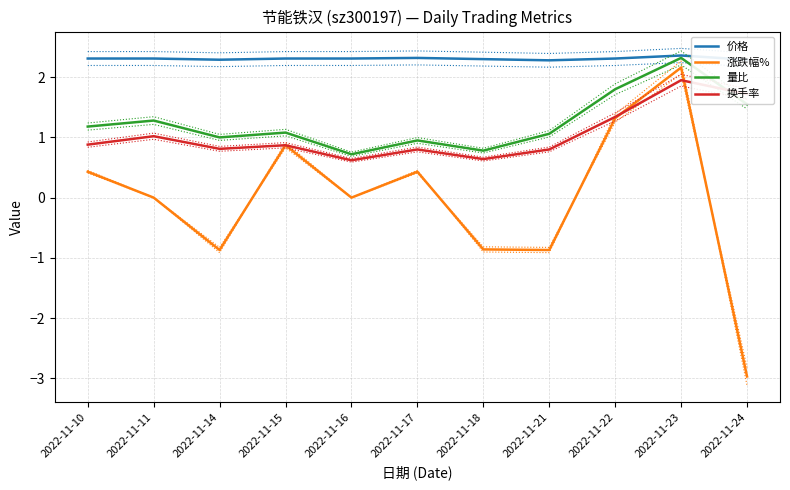

At which label is 量比 closest to 1?

2022-11-14